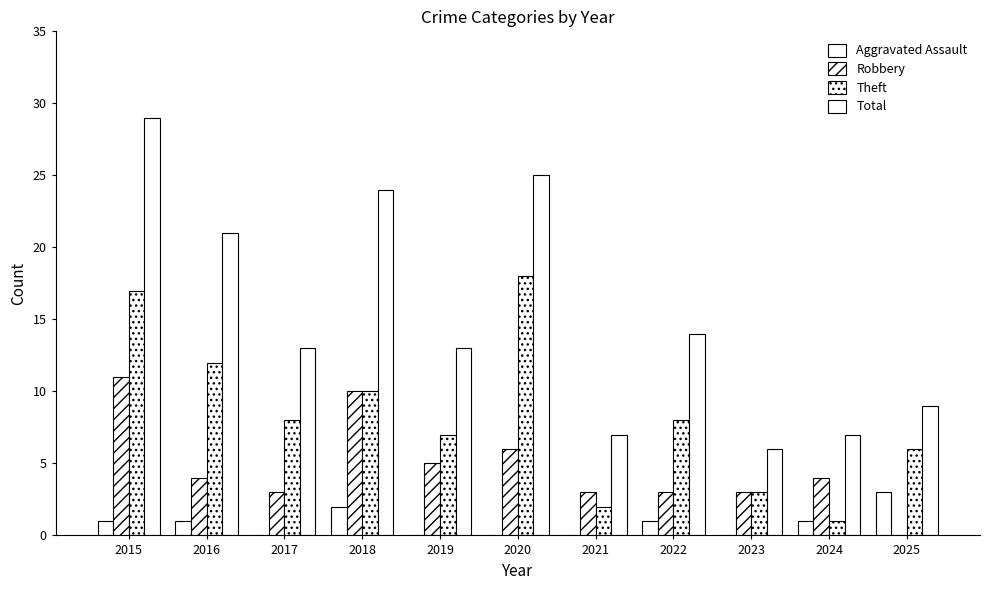

How many distinct data groups are displayed?

4